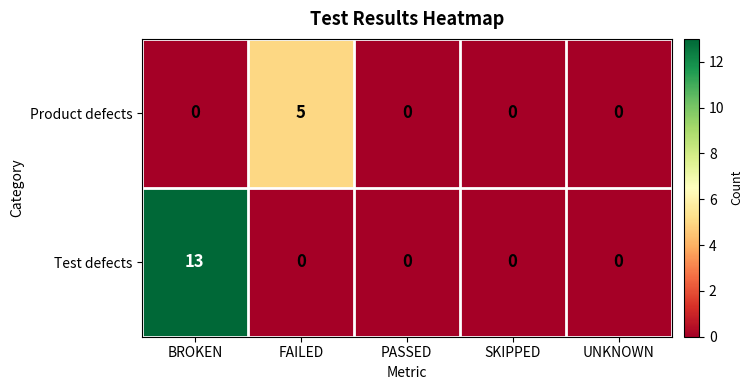

What is the sum of all Product defects values?

5